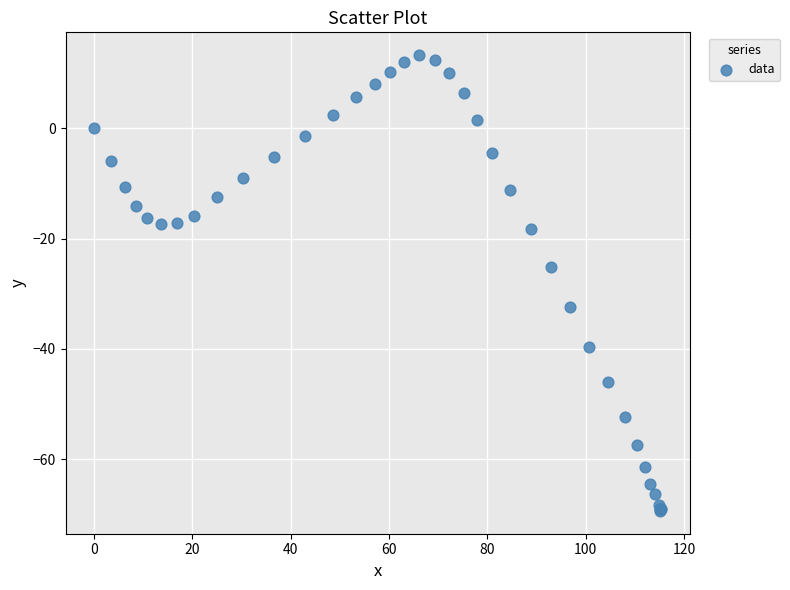

What Y value in the scatter plot is closest to -28?

-25.2